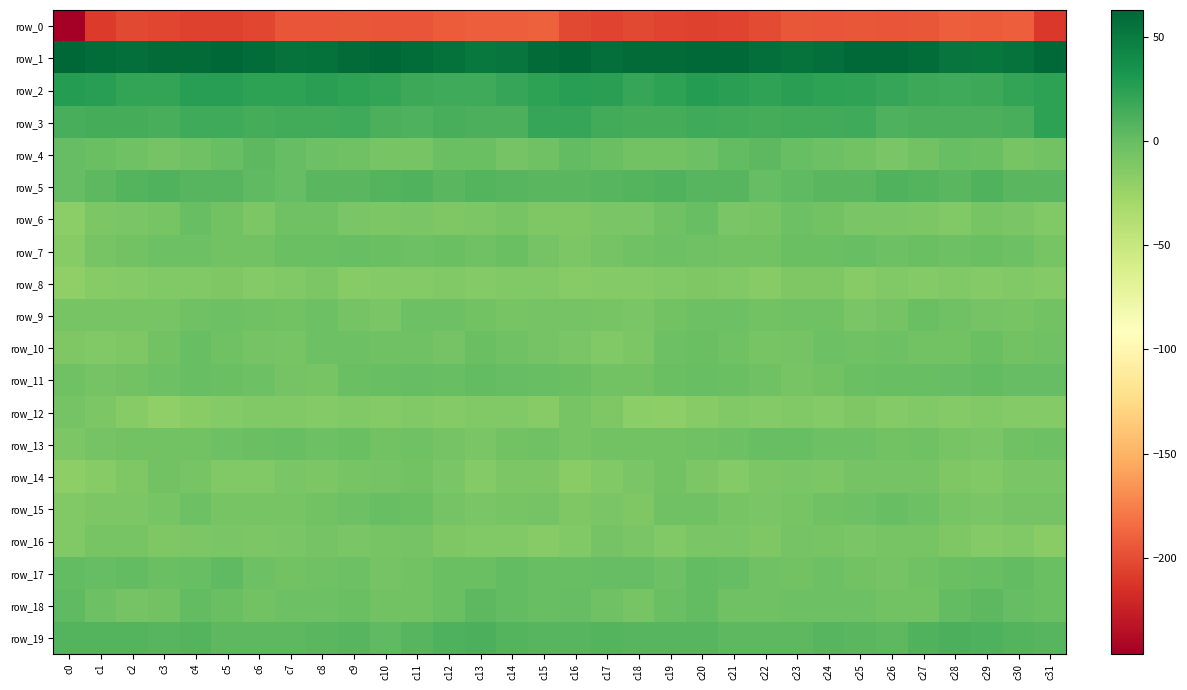

What is the average value of the row_0 series?

-200.2